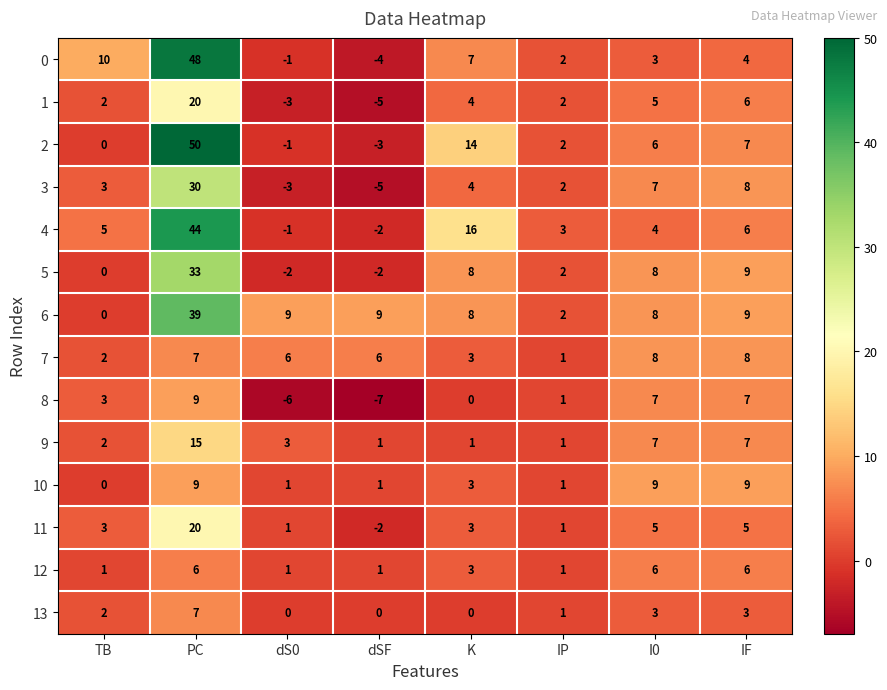

Is it true that 1 equals 20 at PC?

True